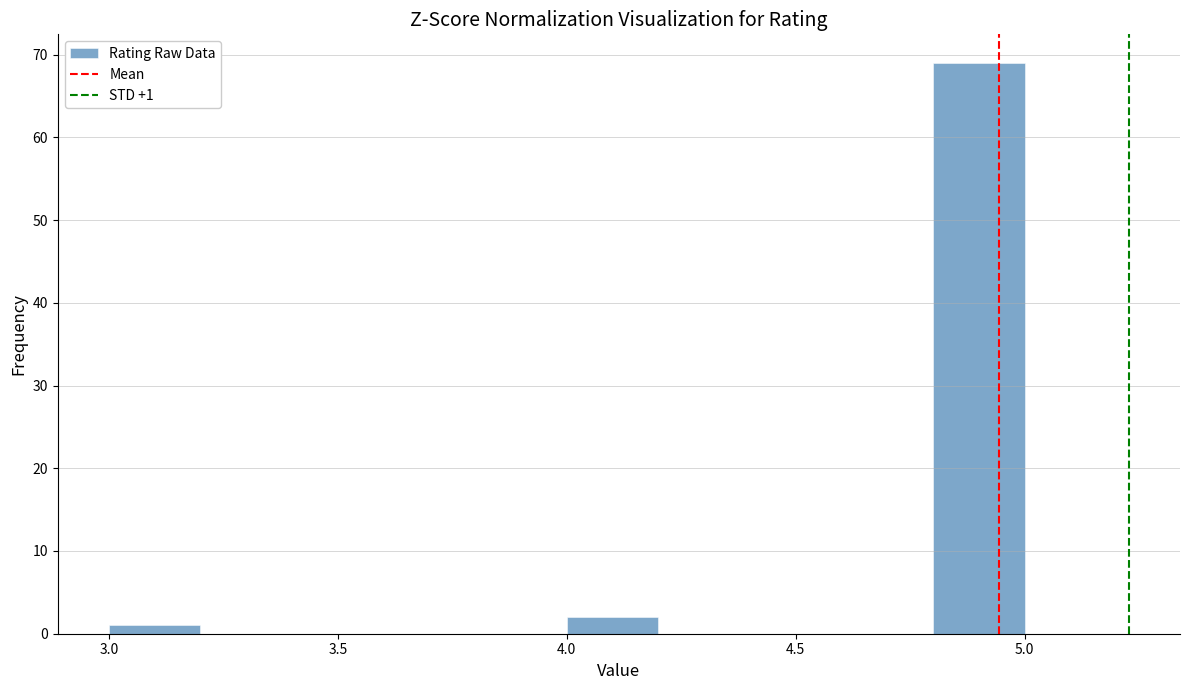

Which range on the x-axis has the tallest bar?

4.8 to 5.0